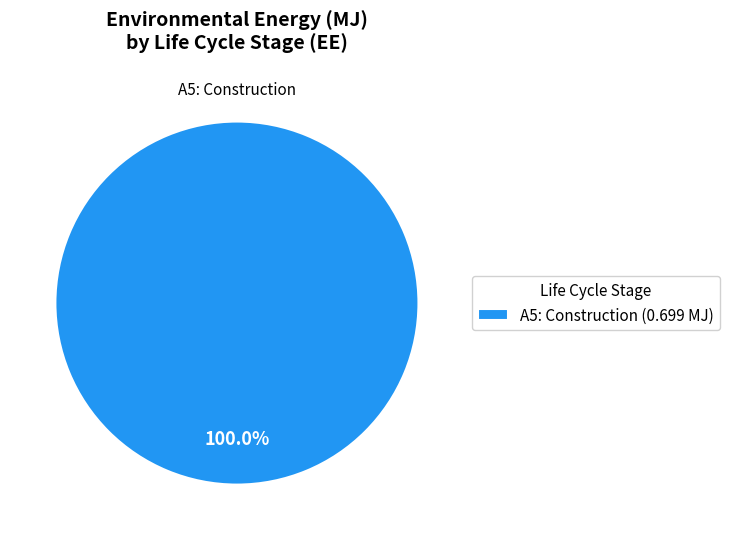

Rank the categories by value from lowest to highest.

A5: Construction (0.699 MJ)